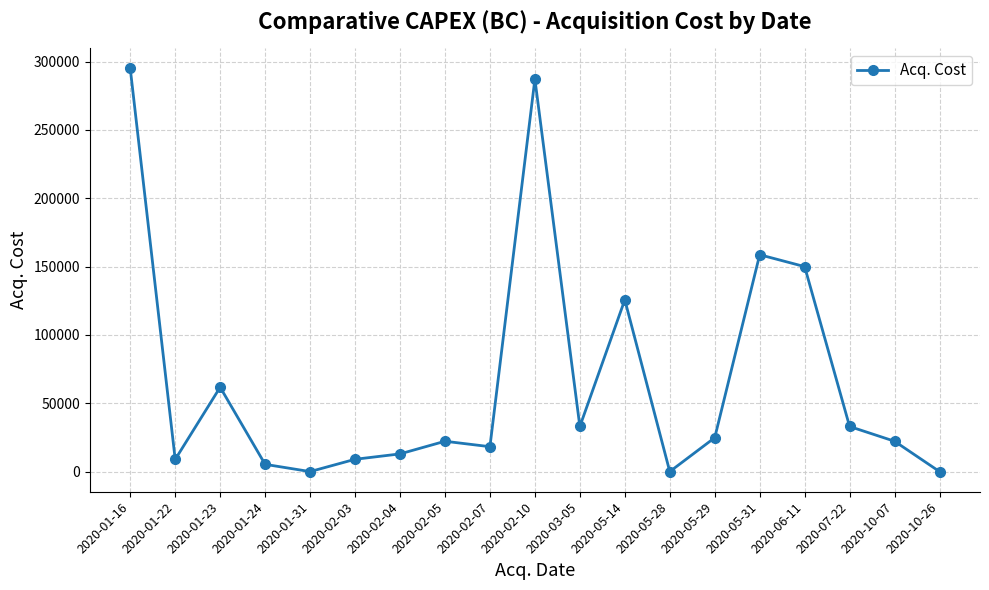

What is the maximum value shown in the chart?

295000.0